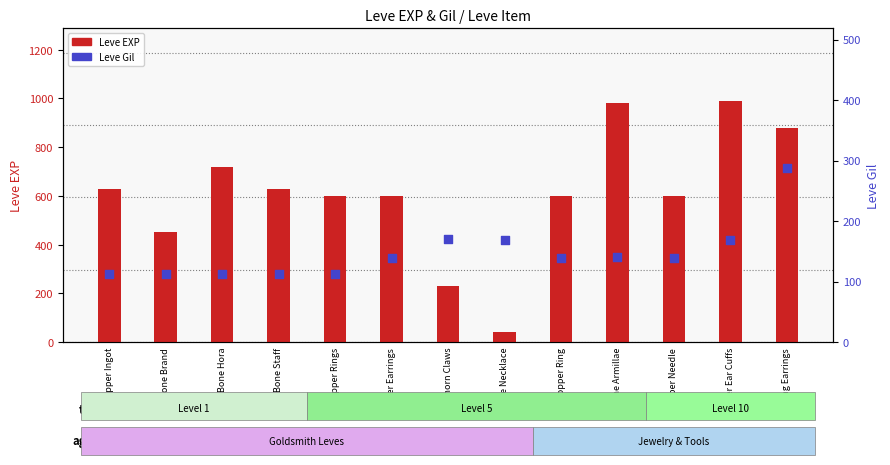

Between Copper Needle and Bone Armillae, which is larger?

Bone Armillae